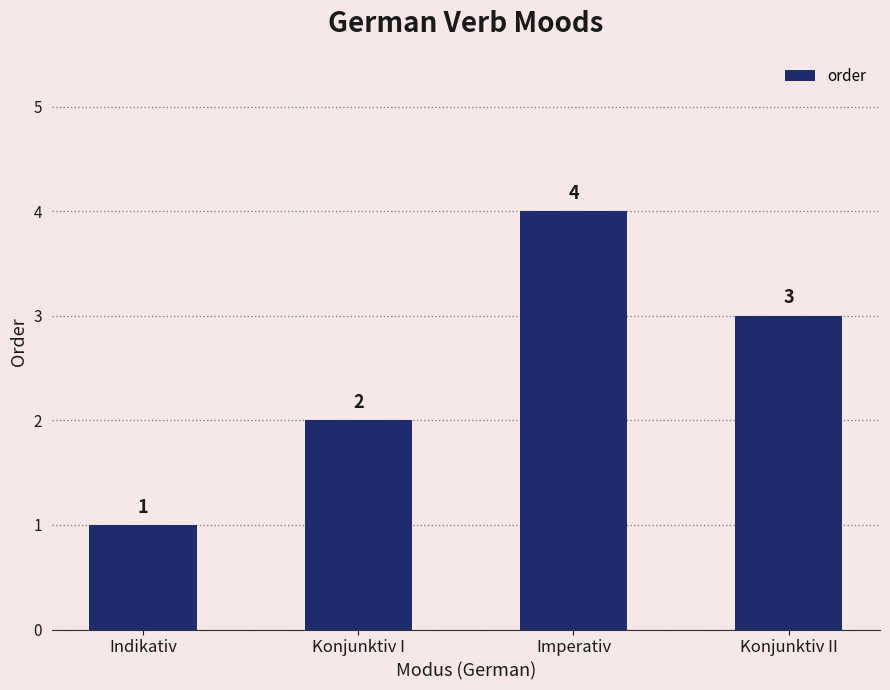

Reading right to left, list all the values displayed in this chart.

Konjunktiv II=3	Imperativ=4	Konjunktiv I=2	Indikativ=1